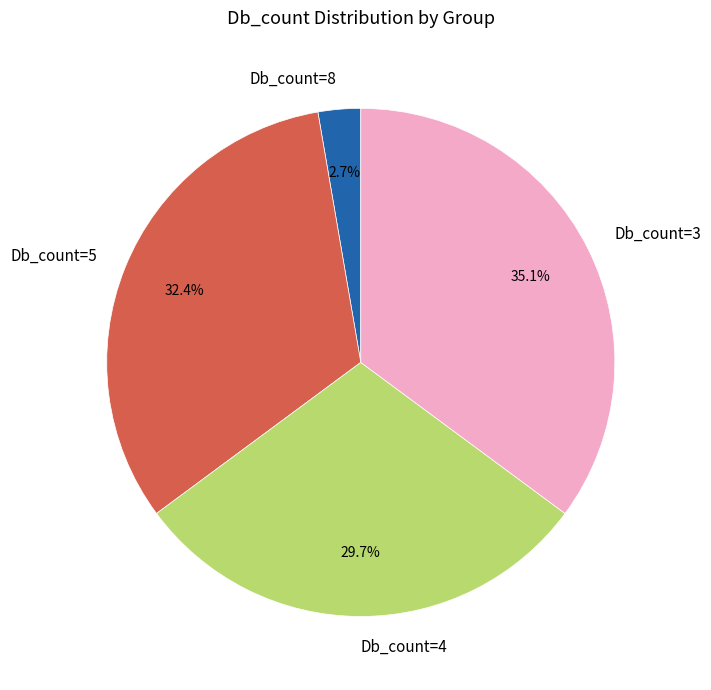

How many slices are in this pie chart?

4